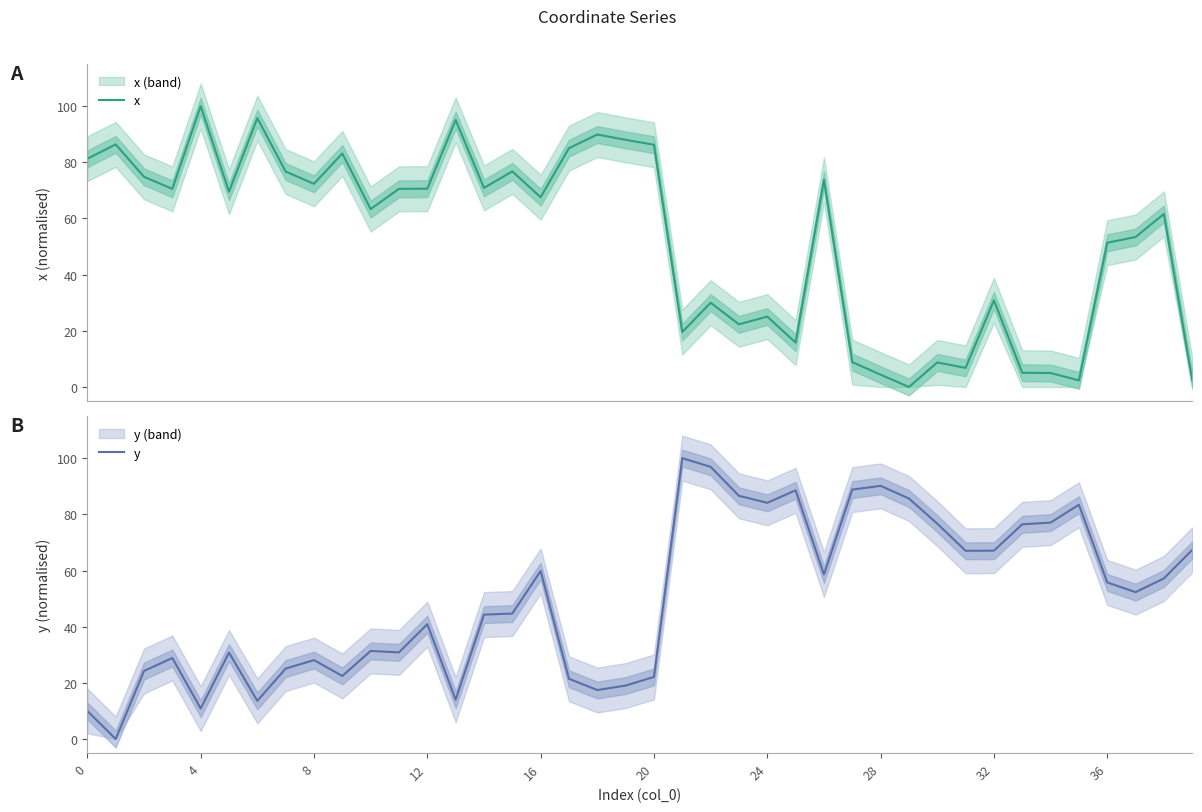

List the series in order of their peak value, highest first.

x, y